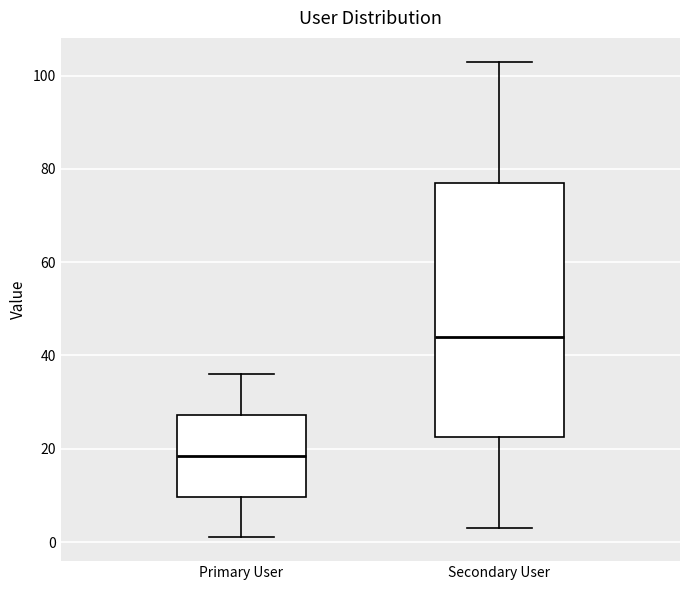

Which box is the tallest, from its lower edge to its upper edge?

Secondary User